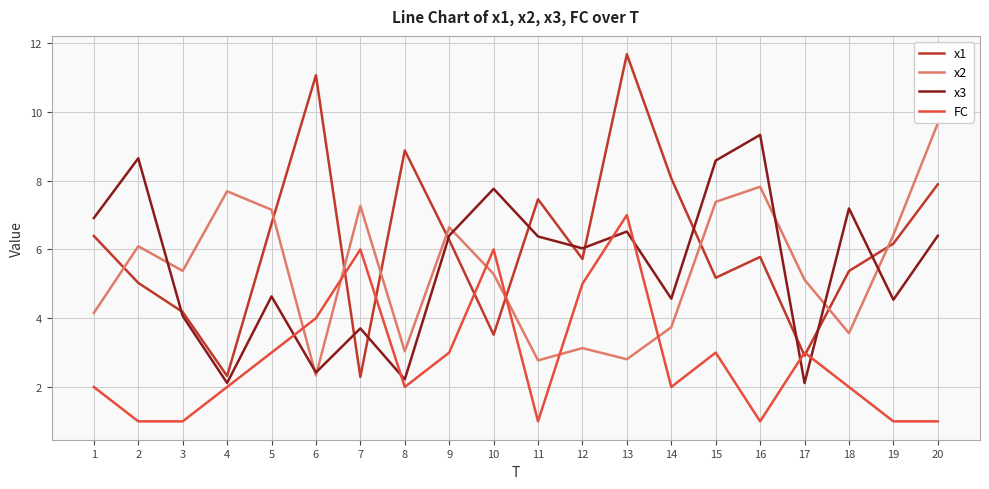

Which series has the largest range (max minus min)?

x1